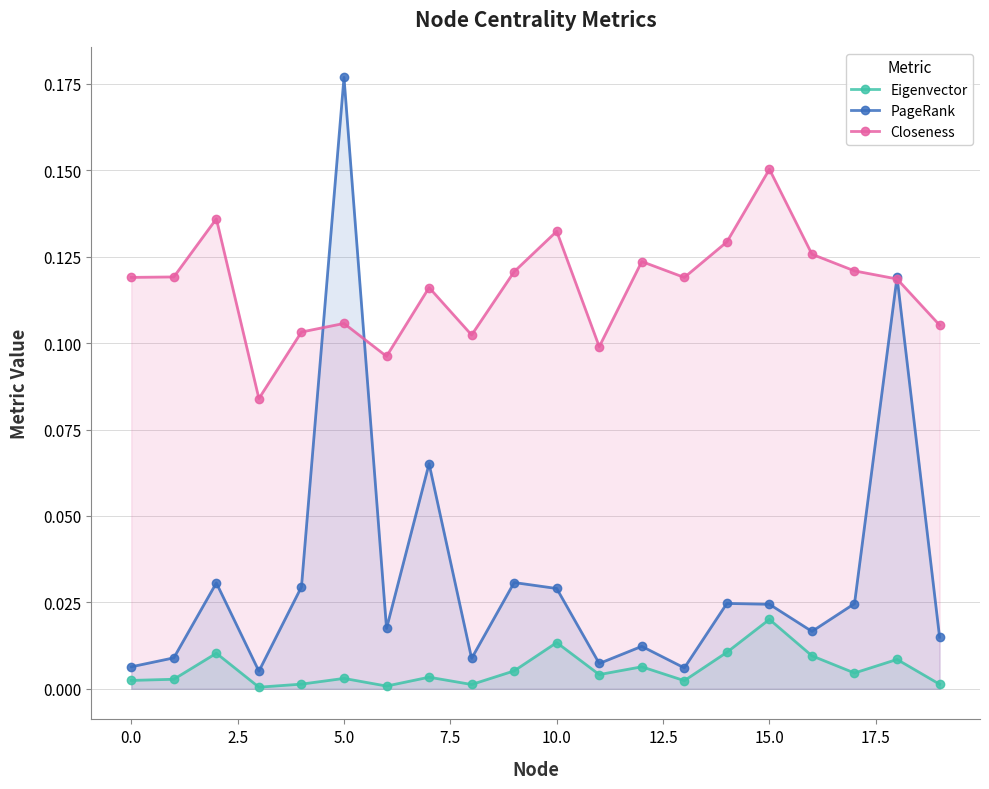

Which series has the largest range (max minus min)?

PageRank